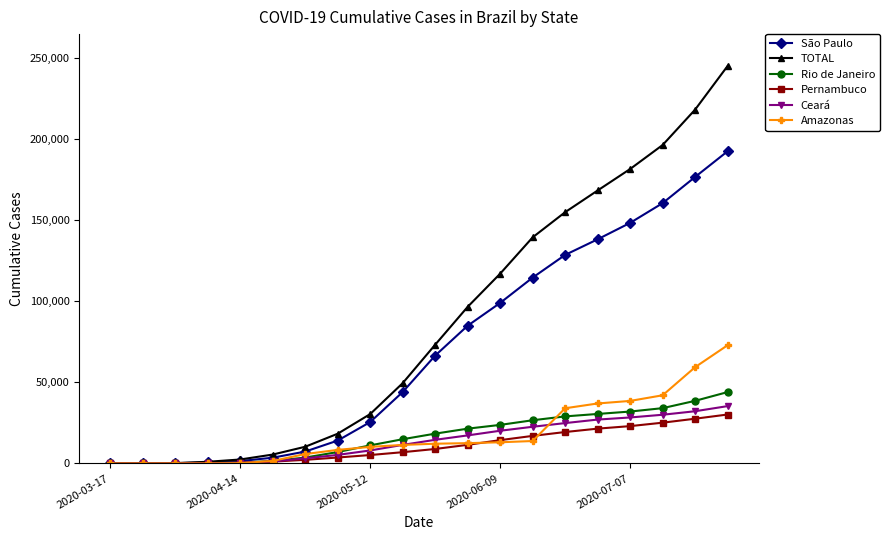

Is this an area chart (filled region under the line)?

No